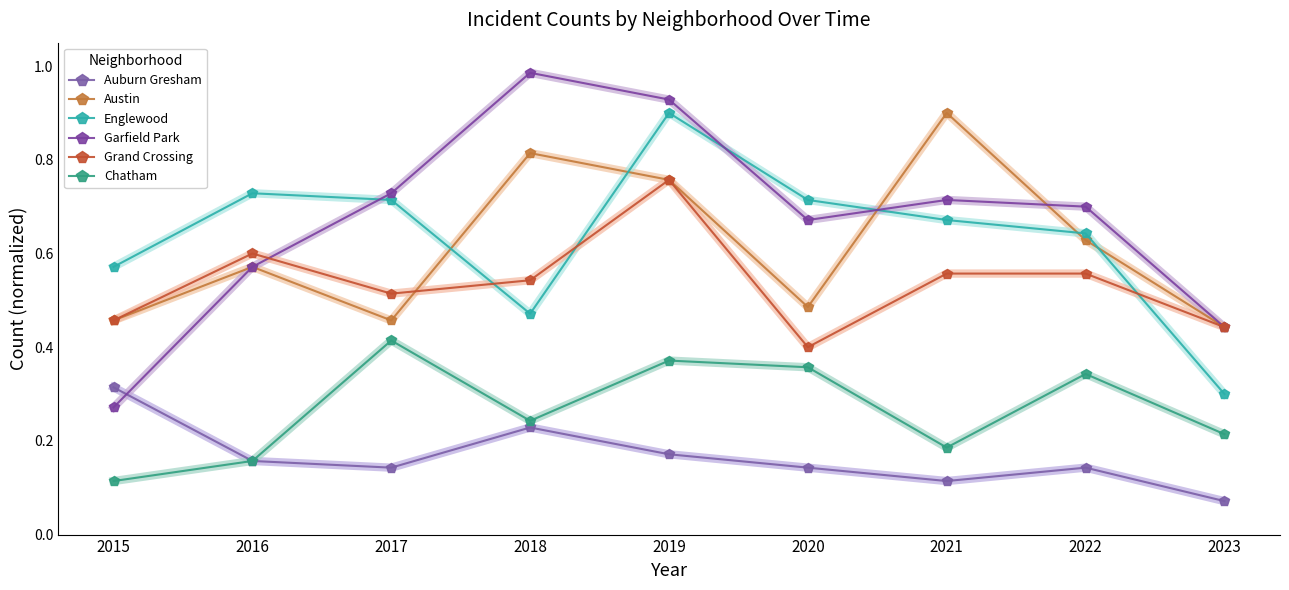

Rank the categories by Garfield Park value from highest to lowest.

2018, 2019, 2017, 2021, 2022, 2020, 2016, 2023, 2015